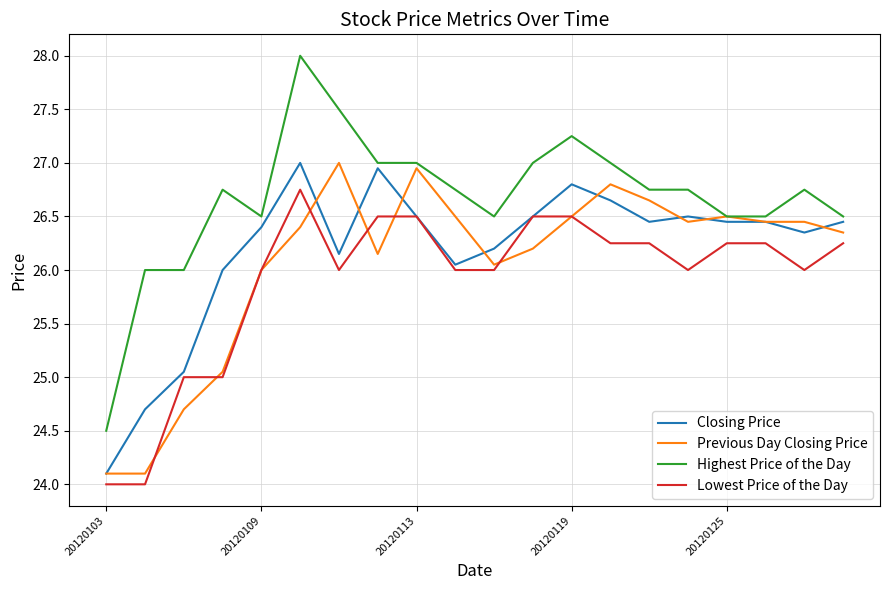

List the series in order of their overall mean, highest first.

Highest Price of the Day, Closing Price, Previous Day Closing Price, Lowest Price of the Day